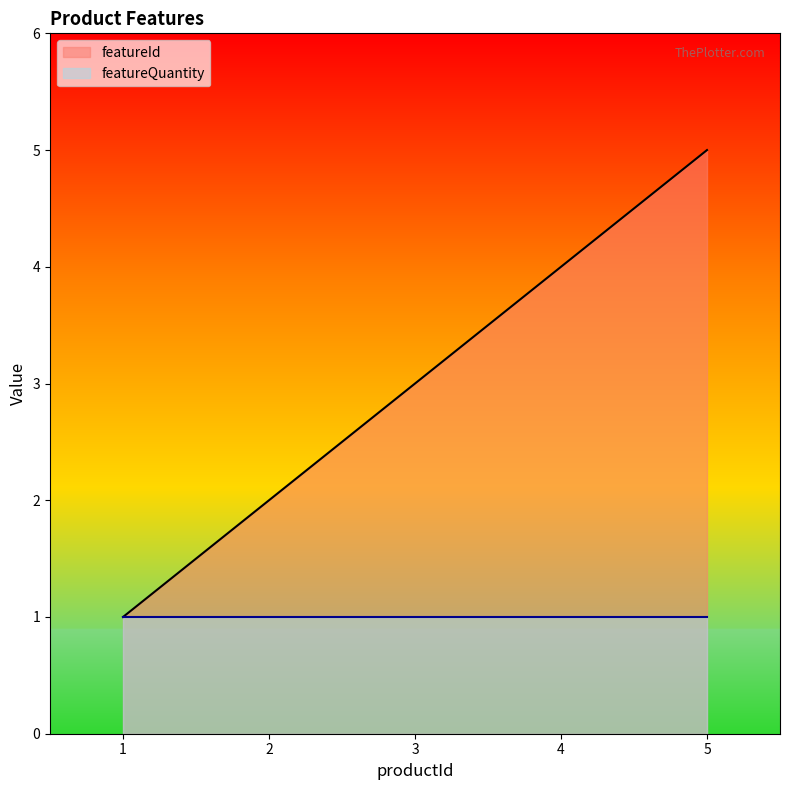

True or false: there are more than 1 points higher than both neighbors.

False